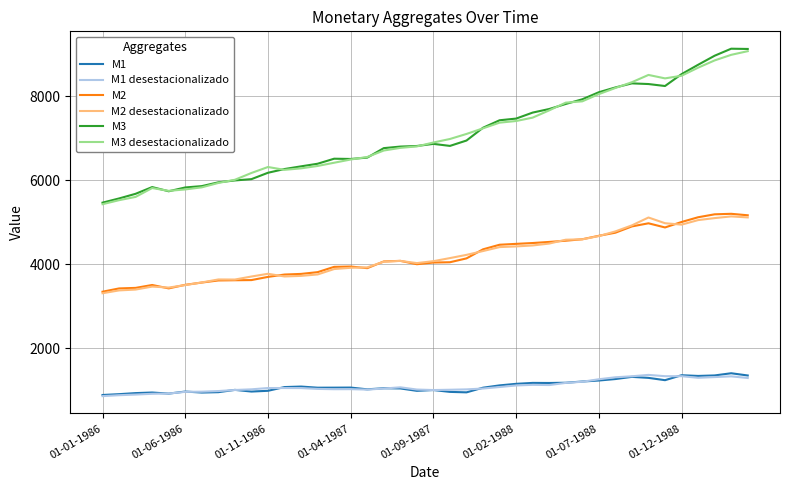

Which series has the widest spread of values?

M3